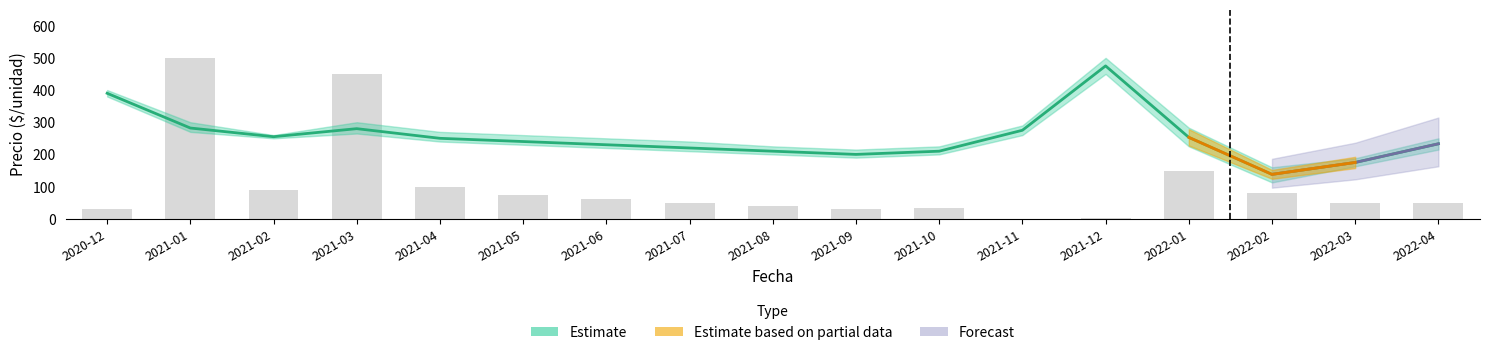

Read the value at 2021-07.

50.0